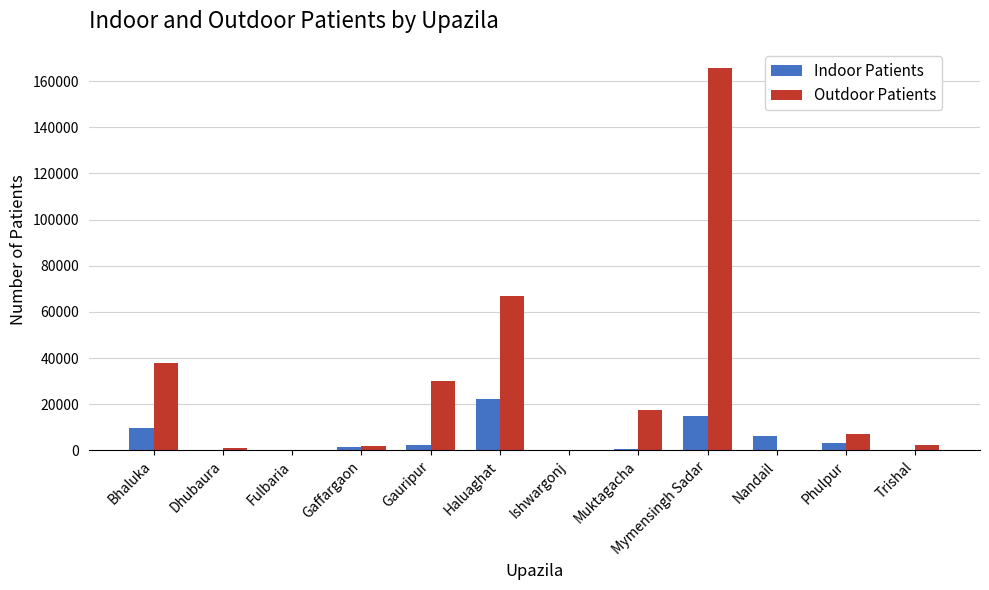

The value of Outdoor Patients at Gaffargaon is 1720. True or false?

True